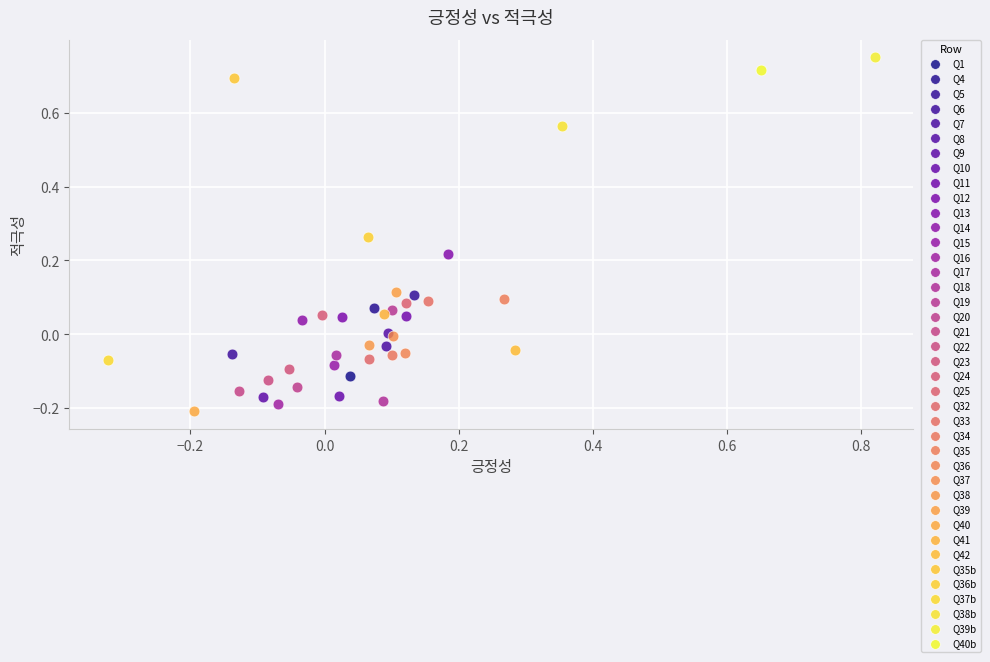

What are all the series names shown in the legend?

Q1, Q4, Q5, Q6, Q7, Q8, Q9, Q10, Q11, Q12, Q13, Q14, Q15, Q16, Q17, Q18, Q19, Q20, Q21, Q22, Q23, Q24, Q25, Q32, Q33, Q34, Q35, Q36, Q37, Q38, Q39, Q40, Q41, Q42, Q35b, Q36b, Q37b, Q38b, Q39b, Q40b